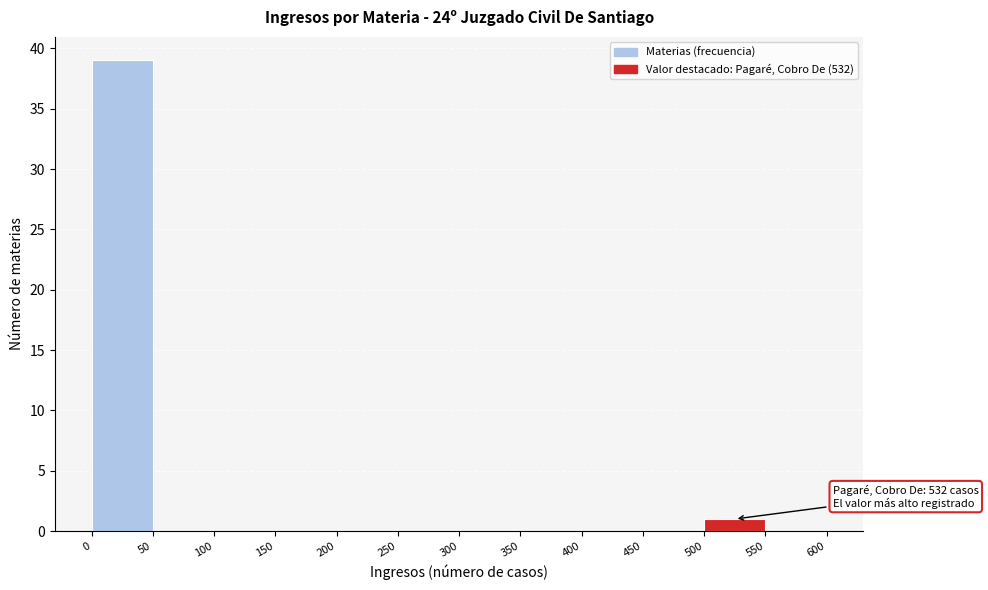

Over which range of the x-axis is the bar tallest?

0 to 50